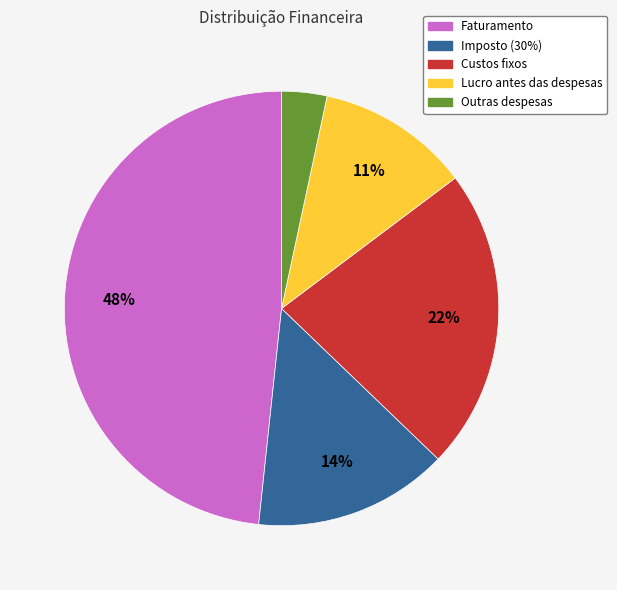

What is the smallest slice in the pie chart?

Outras despesas